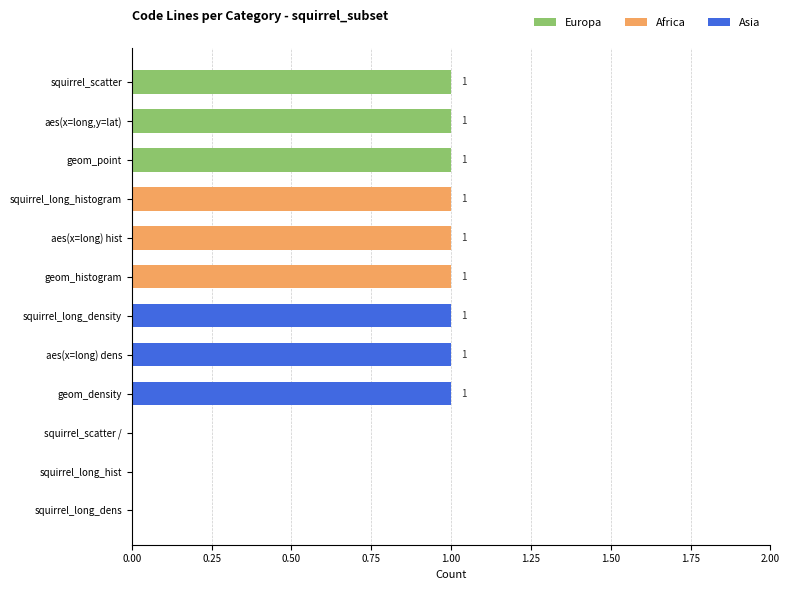

Is it true that Europa equals -1 at squirrel_long_dens?

False